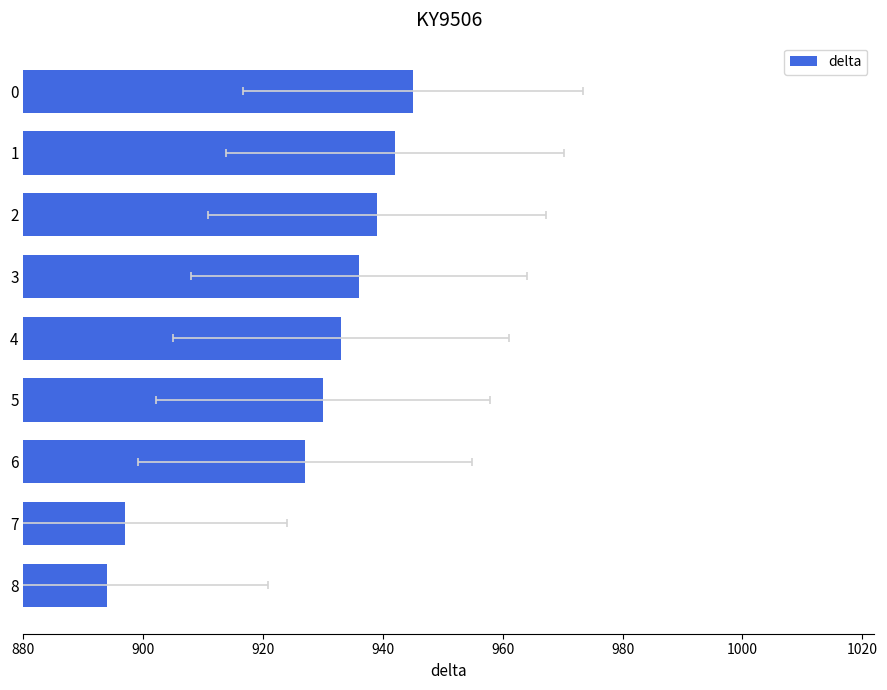

What is the difference between the maximum and minimum values?

51